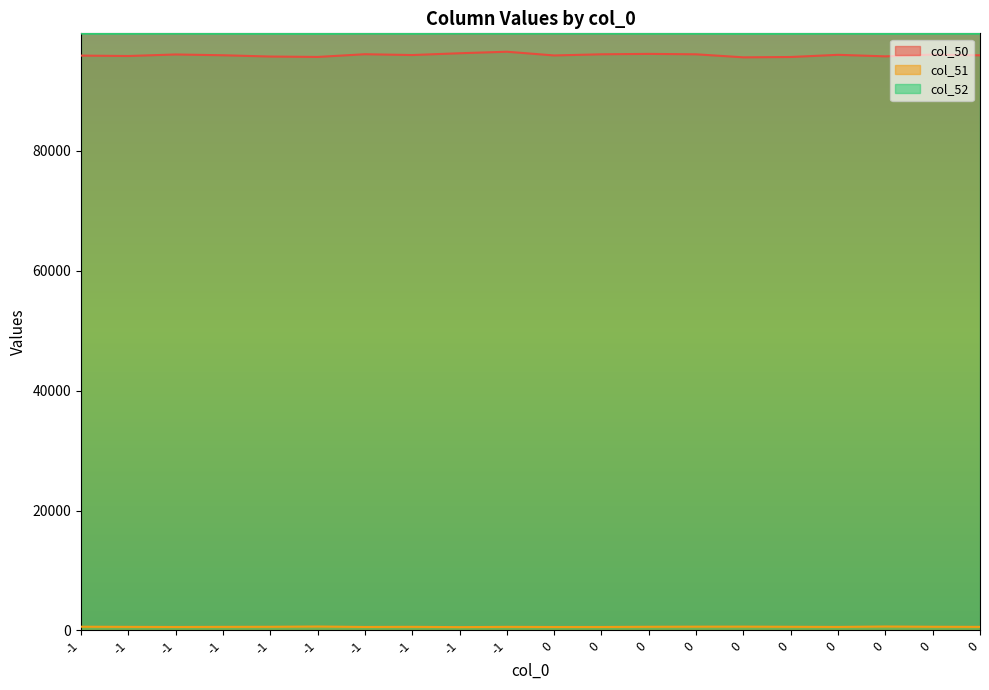

What is the difference between the maximum and minimum values in the col_51 series?

102